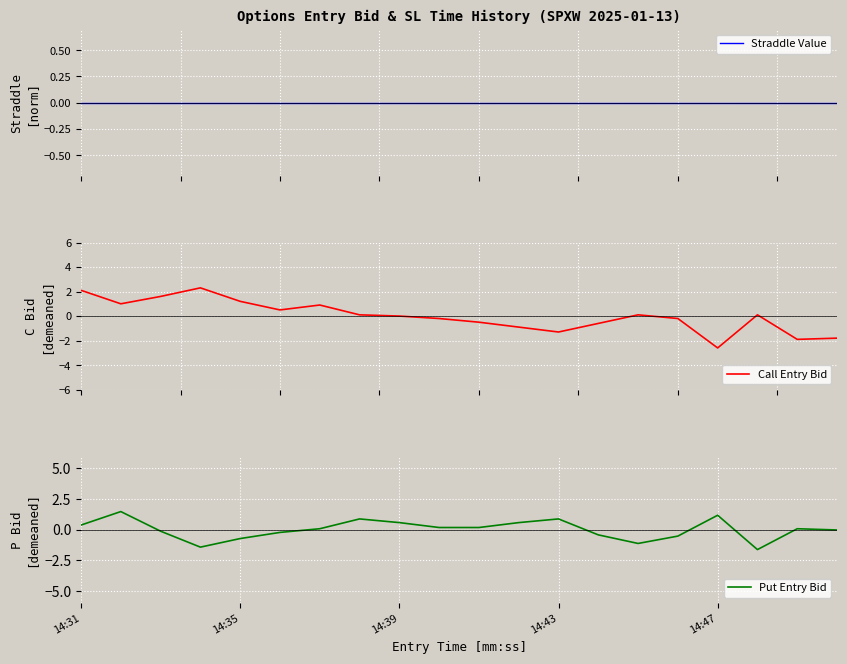

At how many categories does at least one series exceed 1?

6